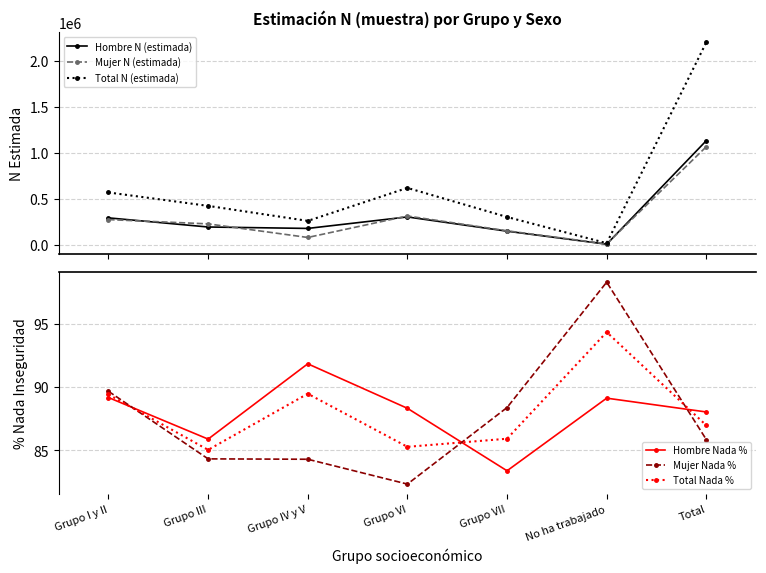

How many data points in Total N (estimada) are above 425646?

3